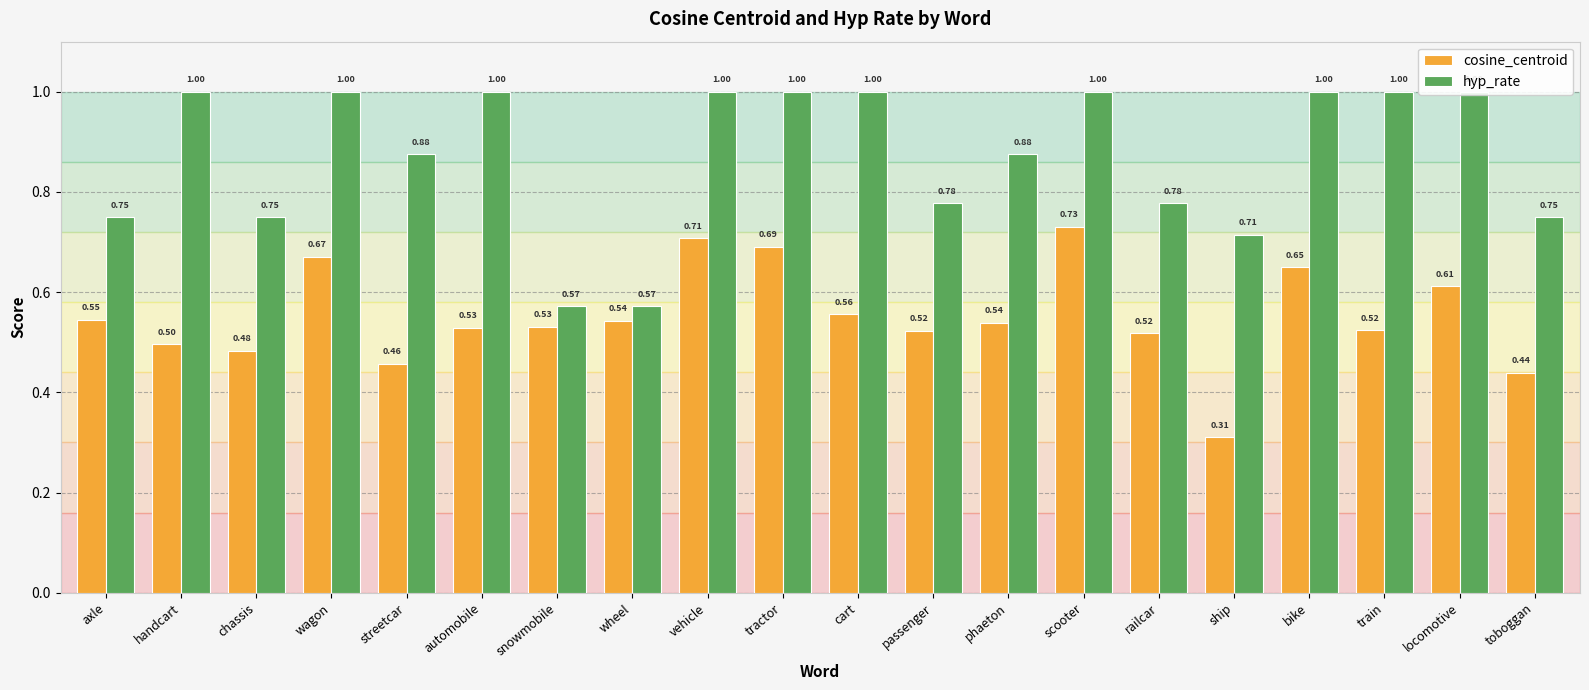

Reading left to right, extract all data points from this chart.

cosine_centroid: axle=0.5	handcart=0.5	chassis=0.5	wagon=0.7	streetcar=0.5	automobile=0.5	snowmobile=0.5	wheel=0.5	vehicle=0.7	tractor=0.7	cart=0.6	passenger=0.5	phaeton=0.5	scooter=0.7	railcar=0.5	ship=0.3	bike=0.6	train=0.5	locomotive=0.6	toboggan=0.4
hyp_rate: axle=0.8	handcart=1.0	chassis=0.8	wagon=1.0	streetcar=0.9	automobile=1.0	snowmobile=0.6	wheel=0.6	vehicle=1.0	tractor=1.0	cart=1.0	passenger=0.8	phaeton=0.9	scooter=1.0	railcar=0.8	ship=0.7	bike=1.0	train=1.0	locomotive=1.0	toboggan=0.8